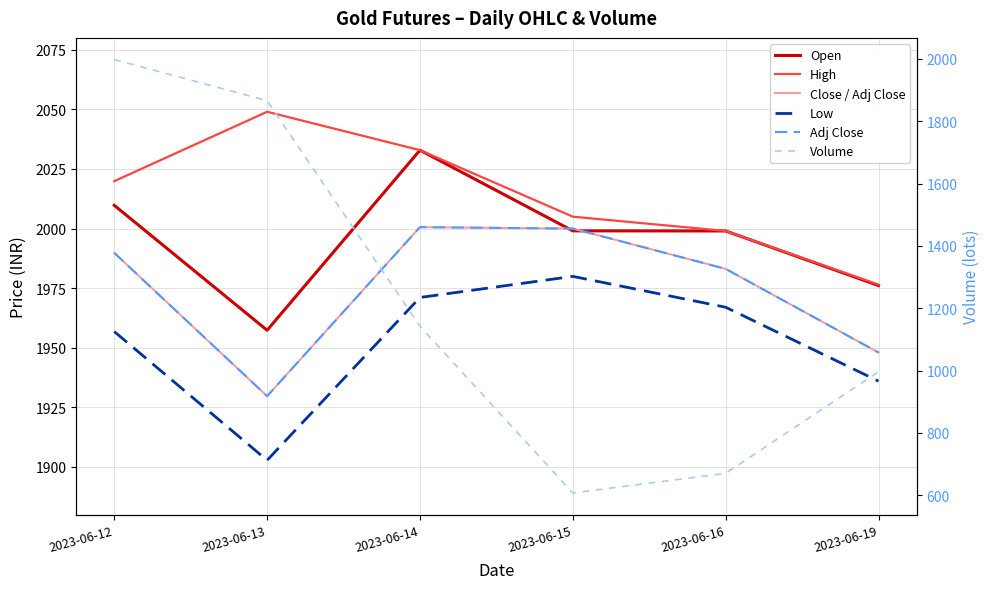

Where is the first local maximum for Open?

2023-06-14